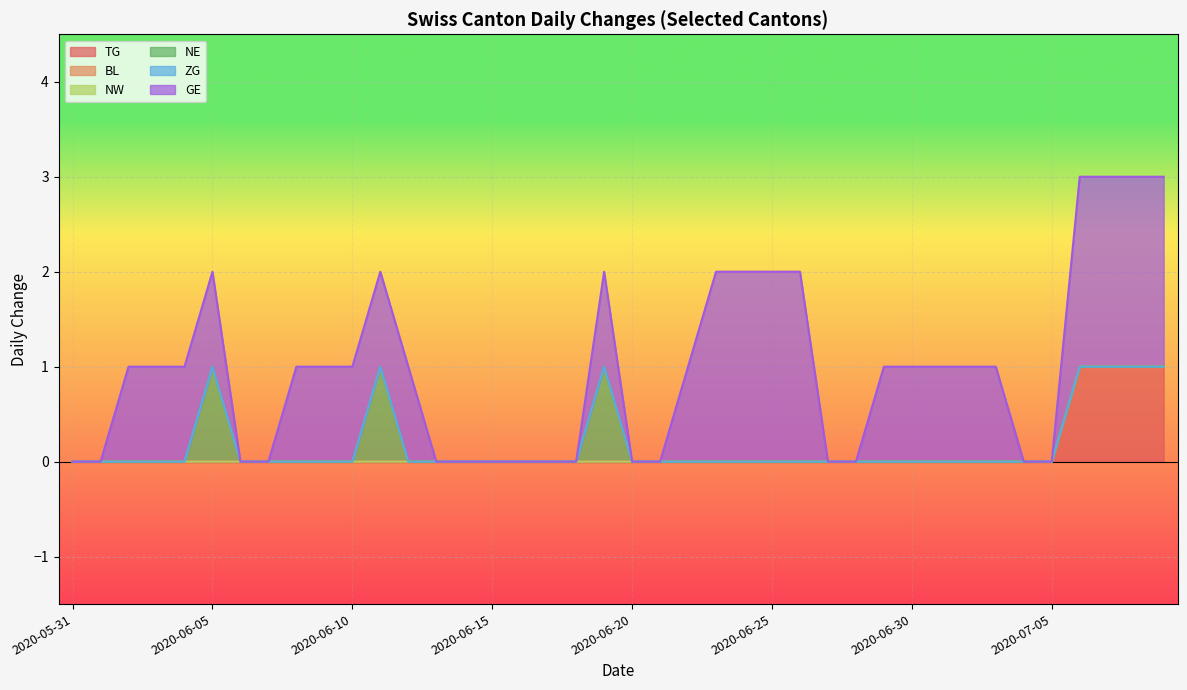

Which has a higher value, 2020-06-04 or 2020-07-04?

2020-06-04